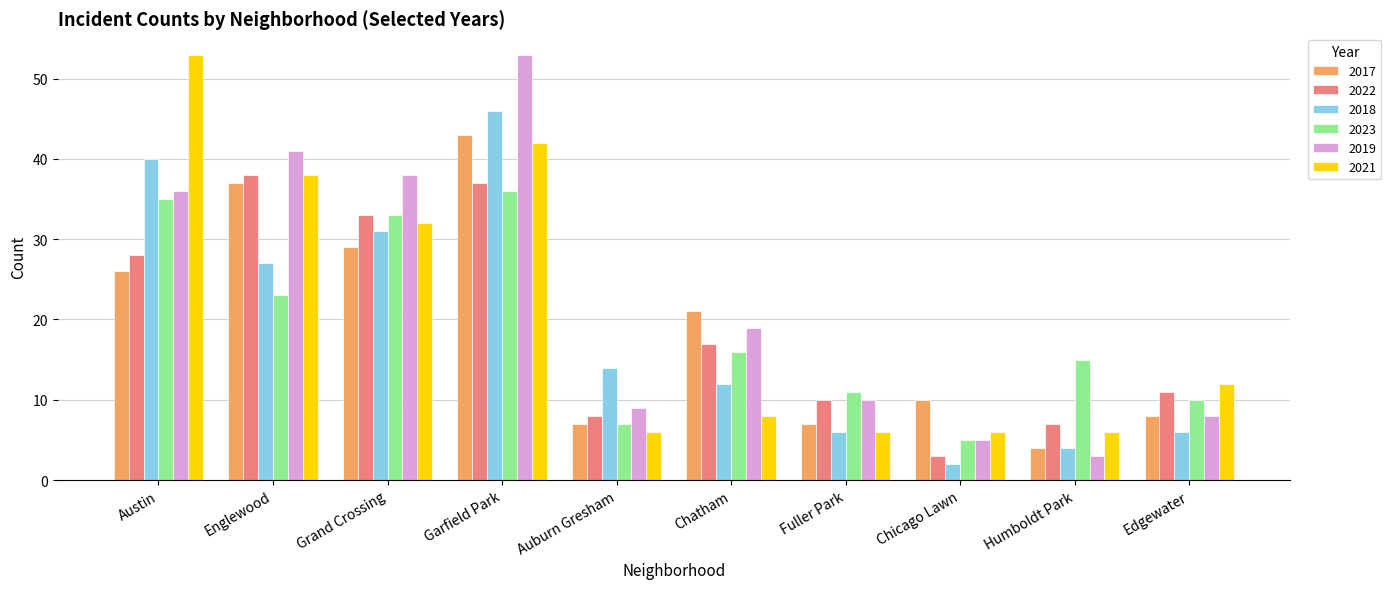

Count the number of data series in this chart.

6